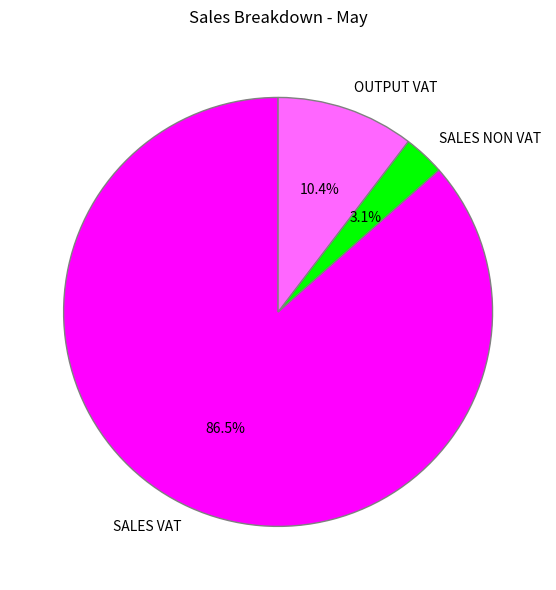

What is the largest slice in the pie chart?

SALES VAT